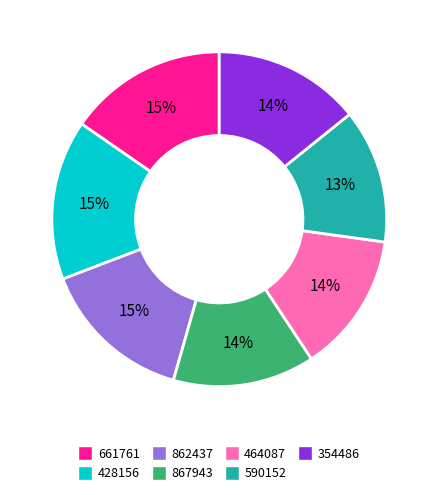

Do 354486 and 867943 together represent more than half of the pie?

No